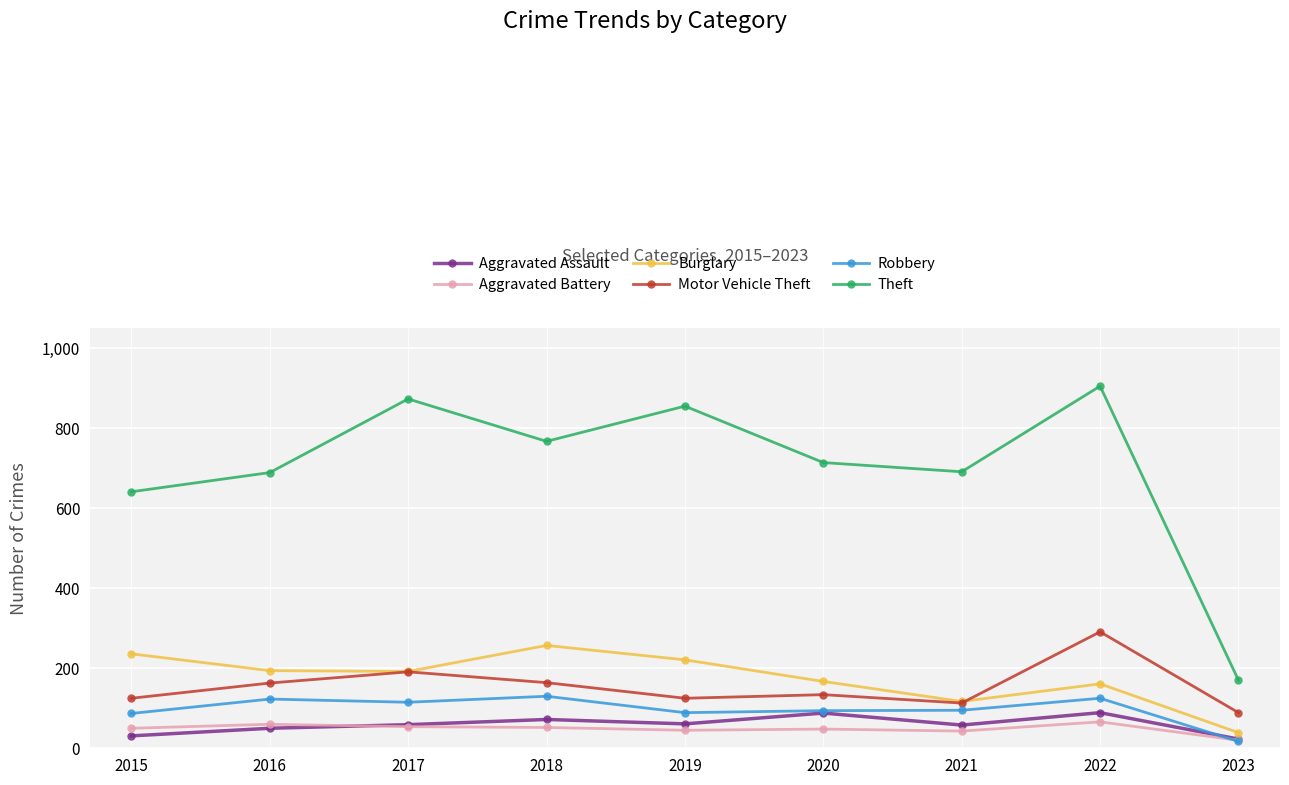

After their last crossing, which series has the higher values: Robbery or Aggravated Battery?

Aggravated Battery